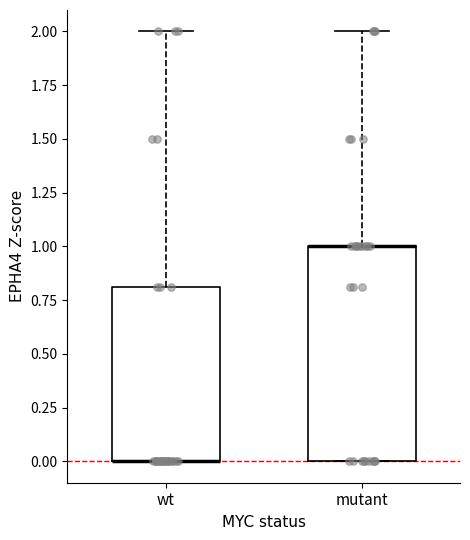

Which box is the tallest, from its lower edge to its upper edge?

mutant